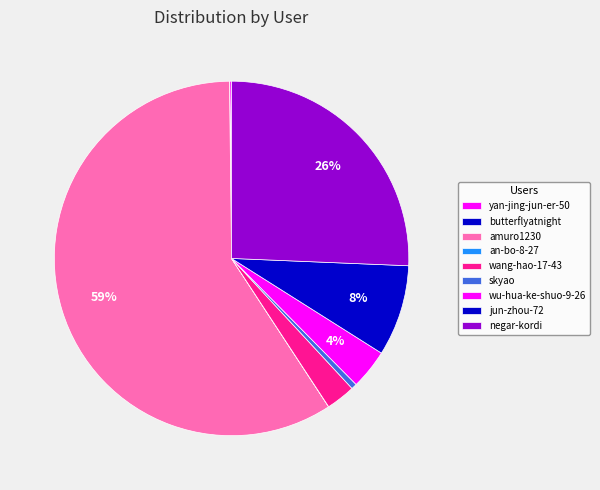

Which category has the biggest portion of the pie?

amuro1230